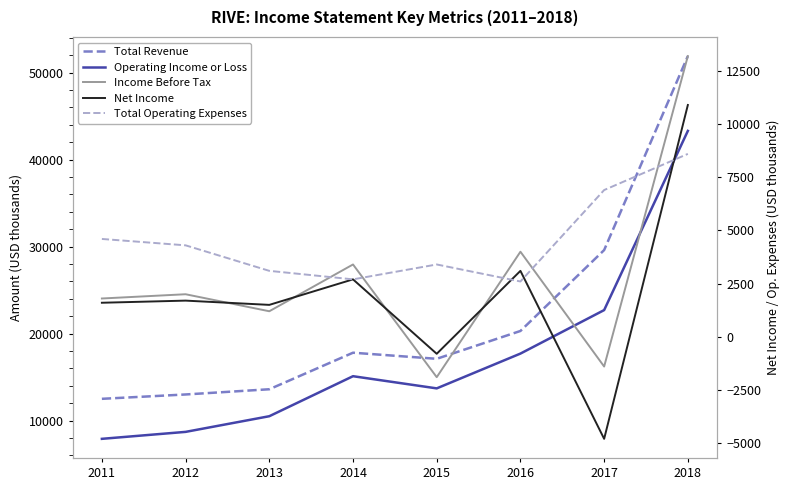

What is the average value of the Income Before Tax series?

2788